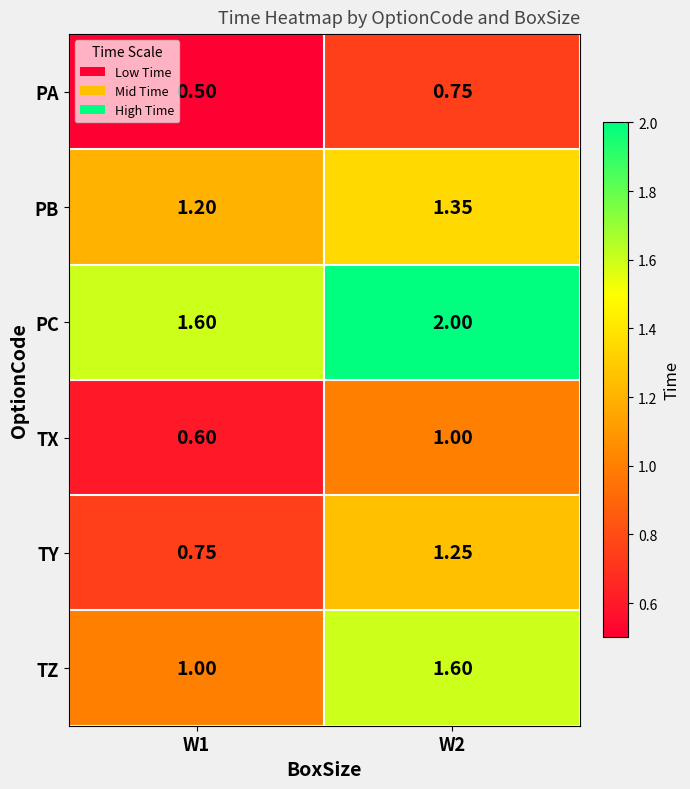

Is the value of TY at W2 greater than the value of PA at W1?

Yes